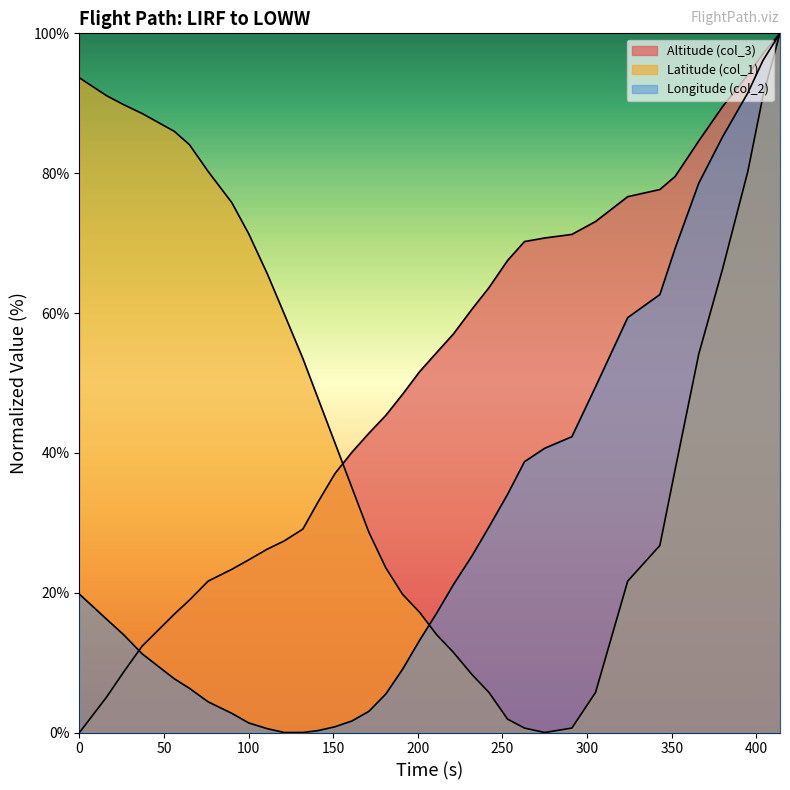

Reading right to left, what are all the values shown in this chart?

Altitude (col_3): 100.0	97.1	94.1	89.5	84.6	79.5	77.7	76.6	73.1	71.2	70.7	70.2	67.5	63.6	60.6	57.0	54.3	51.6	48.4	45.3	42.8	40.1	37.0	33.0	29.1	27.4	26.2	24.7	23.3	21.7	18.9	16.9	12.3	8.6	5.1	0.0
Latitude (col_1): 100.0	91.1	80.3	66.2	54.1	37.6	26.8	21.7	5.7	0.6	0.0	0.6	1.9	5.7	8.3	11.5	14.0	17.2	19.7	23.6	28.7	35.0	41.4	47.8	53.5	59.9	65.6	71.3	75.8	80.3	84.1	86.0	88.5	89.8	91.1	93.6
Longitude (col_2): 100.0	96.2	91.5	85.2	78.6	69.2	62.6	59.3	49.5	42.3	40.7	38.7	34.1	29.4	25.3	21.2	17.0	13.2	9.1	5.5	3.0	1.6	0.8	0.3	0.0	0.0	0.5	1.4	2.7	4.4	6.3	7.7	11.3	14.0	16.2	19.8